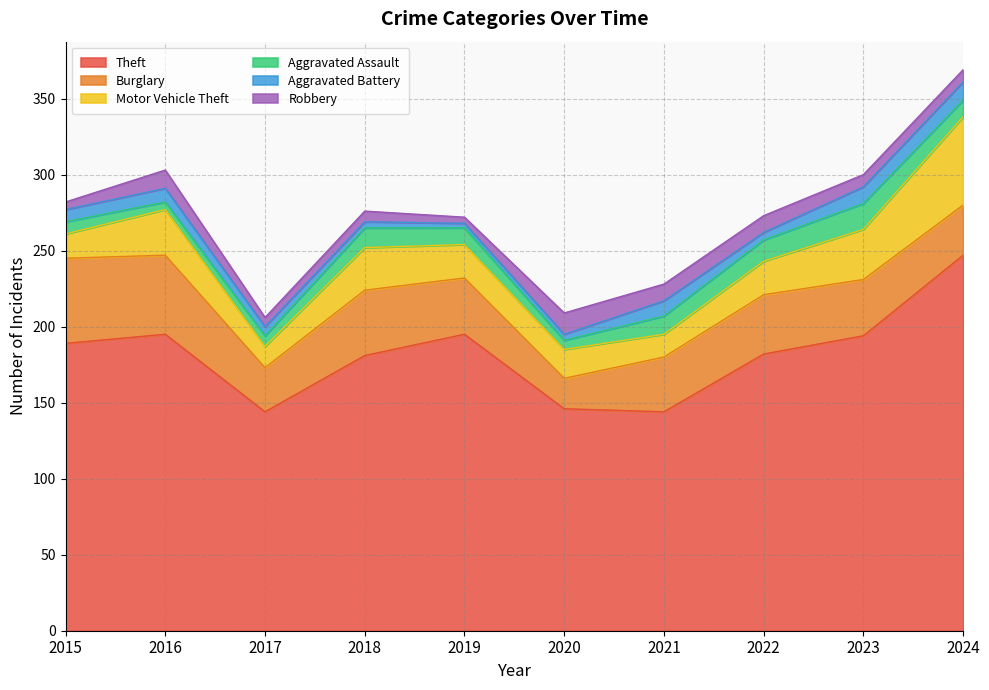

Reading left to right, transcribe all the data shown in this chart.

Theft: 2015=189	2016=195	2017=144	2018=181	2019=195	2020=146	2021=144	2022=182	2023=194	2024=247
Burglary: 2015=56	2016=52	2017=29	2018=43	2019=37	2020=20	2021=36	2022=39	2023=37	2024=33
Motor Vehicle Theft: 2015=16	2016=30	2017=14	2018=28	2019=22	2020=19	2021=15	2022=22	2023=33	2024=58
Aggravated Assault: 2015=8	2016=5	2017=7	2018=13	2019=11	2020=6	2021=12	2022=14	2023=17	2024=11
Aggravated Battery: 2015=8	2016=9	2017=6	2018=4	2019=3	2020=4	2021=10	2022=5	2023=11	2024=12
Robbery: 2015=5	2016=12	2017=6	2018=7	2019=4	2020=14	2021=11	2022=11	2023=8	2024=8